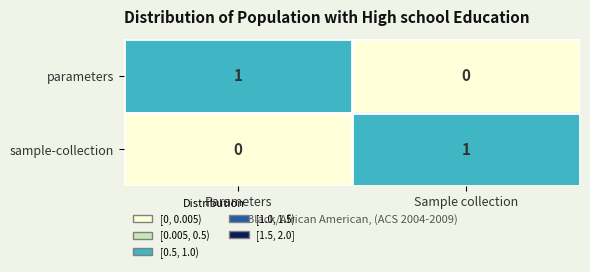

The value of parameters at Parameters is 1. True or false?

True